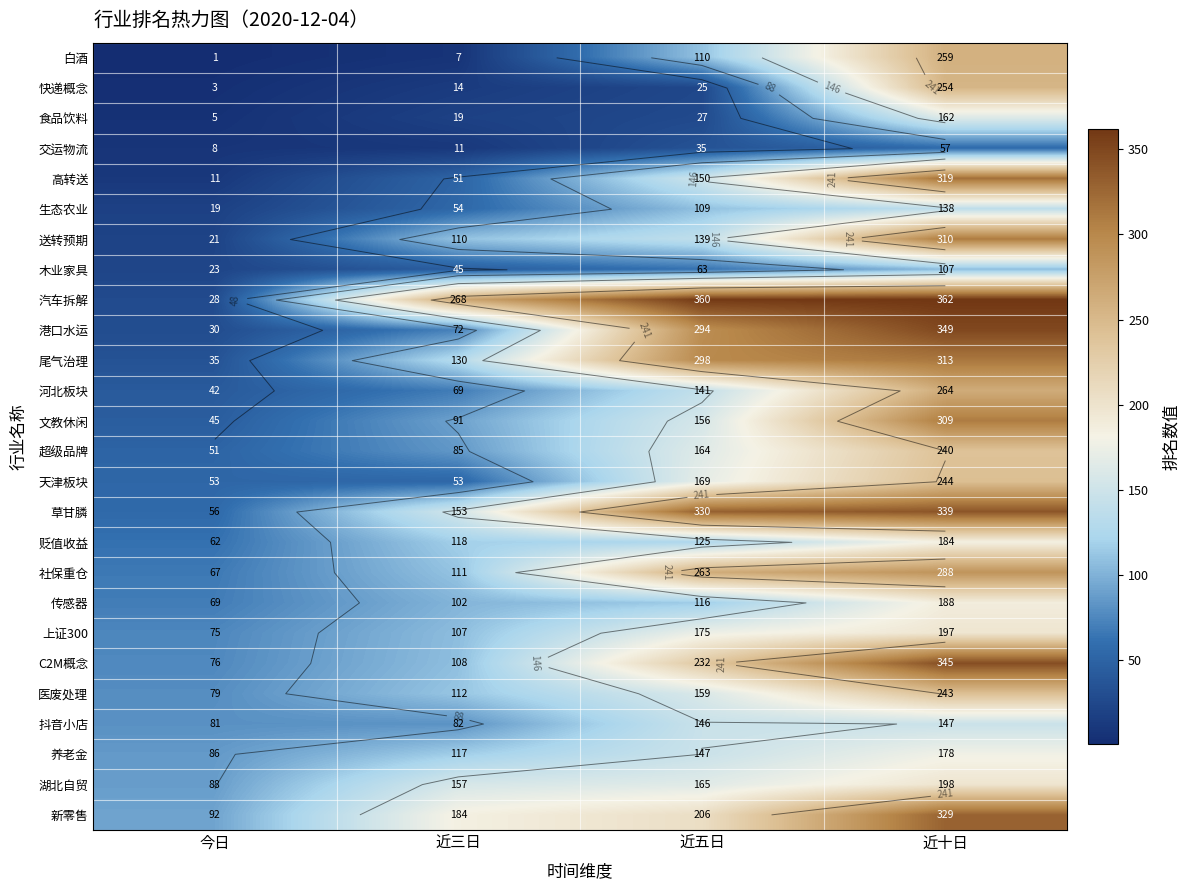

List the labels in order of 汽车拆解 value, smallest first.

今日, 近三日, 近五日, 近十日